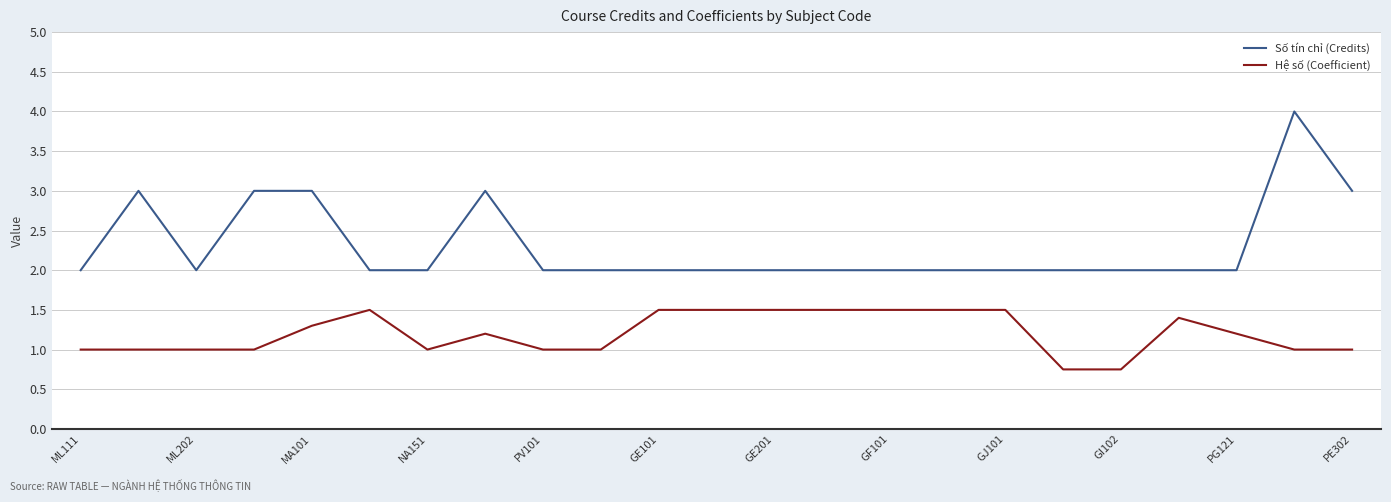

What are all the series names shown in the legend?

Số tín chỉ (Credits), Hệ số (Coefficient)